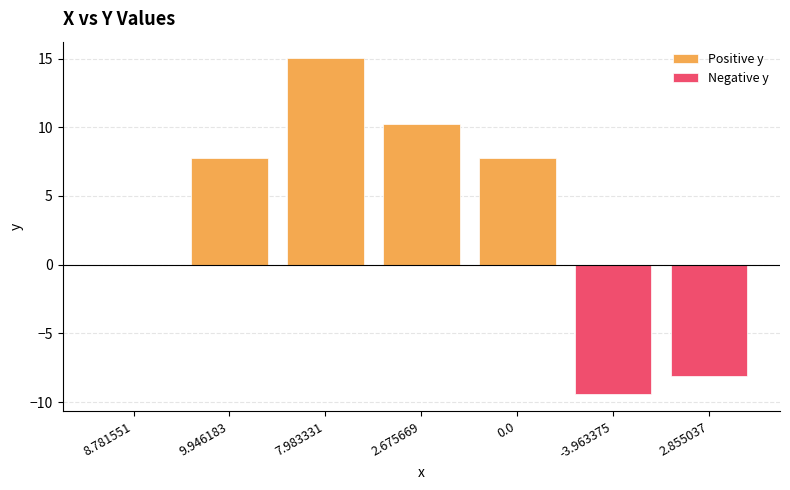

Which category has the highest value across all series?

7.983331